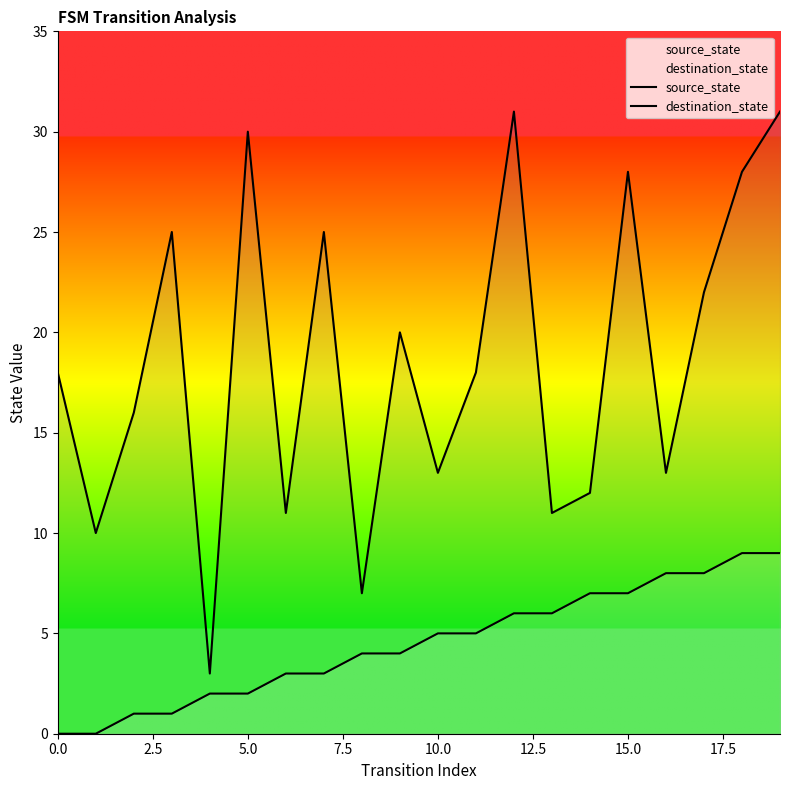

Rank the series by their maximum value, from highest to lowest.

destination_state, source_state